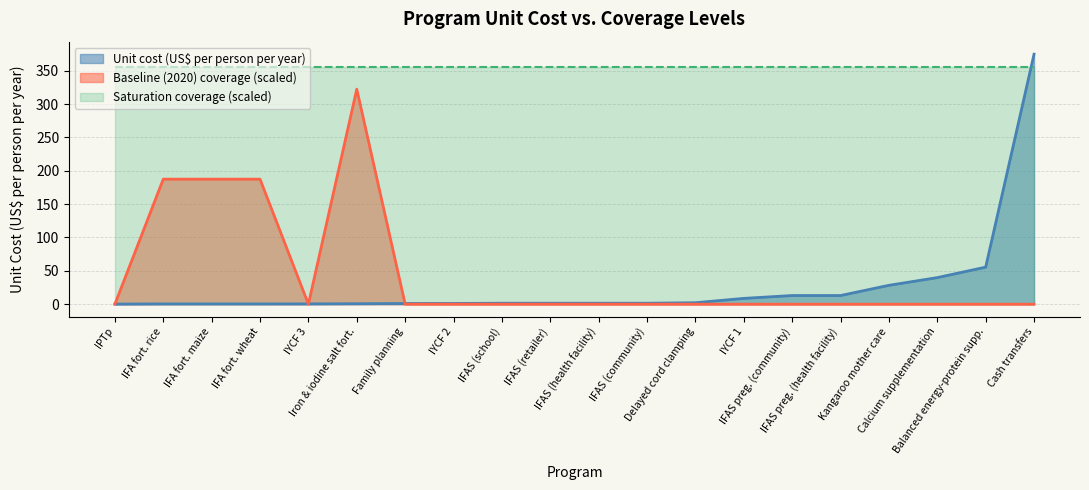

True or false: saturation and baseline intersect in this chart.

False